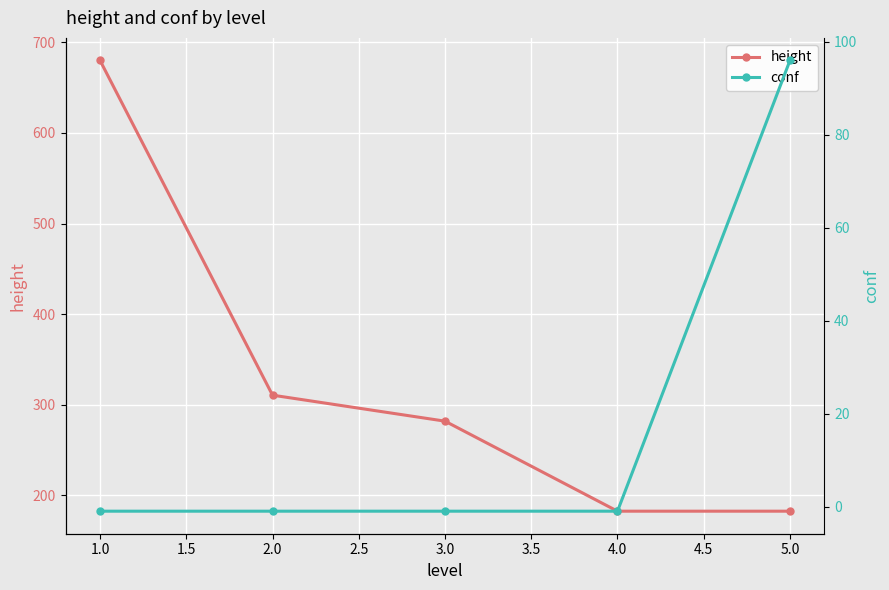

What is the value of the height point at the 5th from the left?

182.7